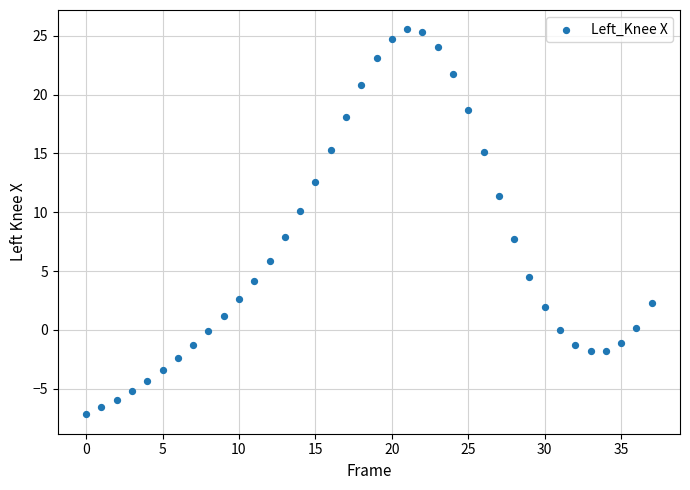

What is the range of Y values (max minus min)?

32.8